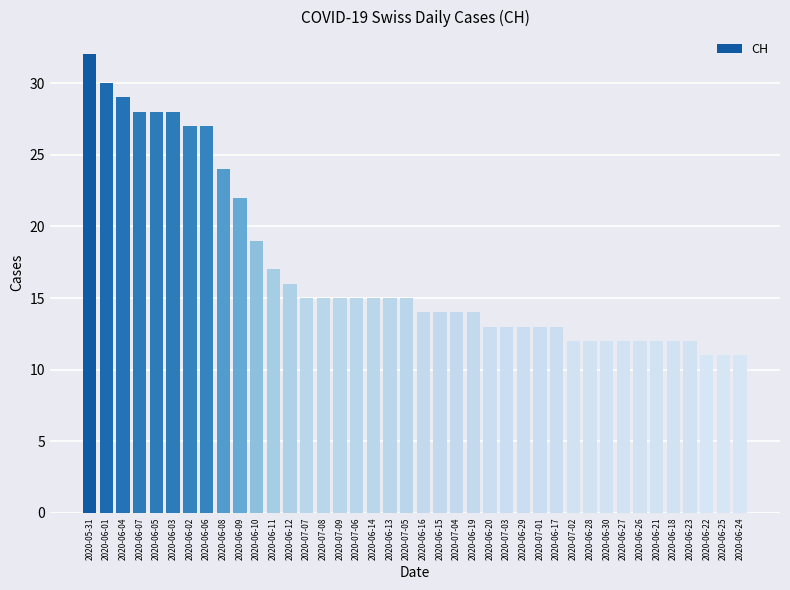

Approximately how many times larger is the value at 2020-06-16 compared to 2020-06-28?

1.2